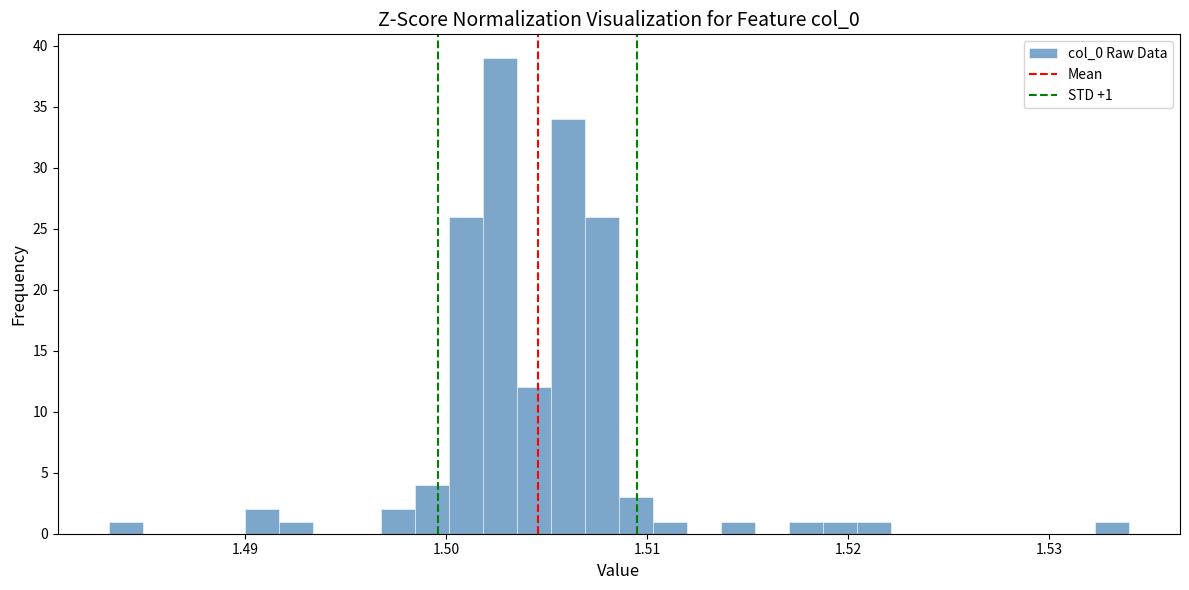

Around what value on the x-axis is the tallest bar? Give the approximate position of its centre, as read against the axis.

1.503